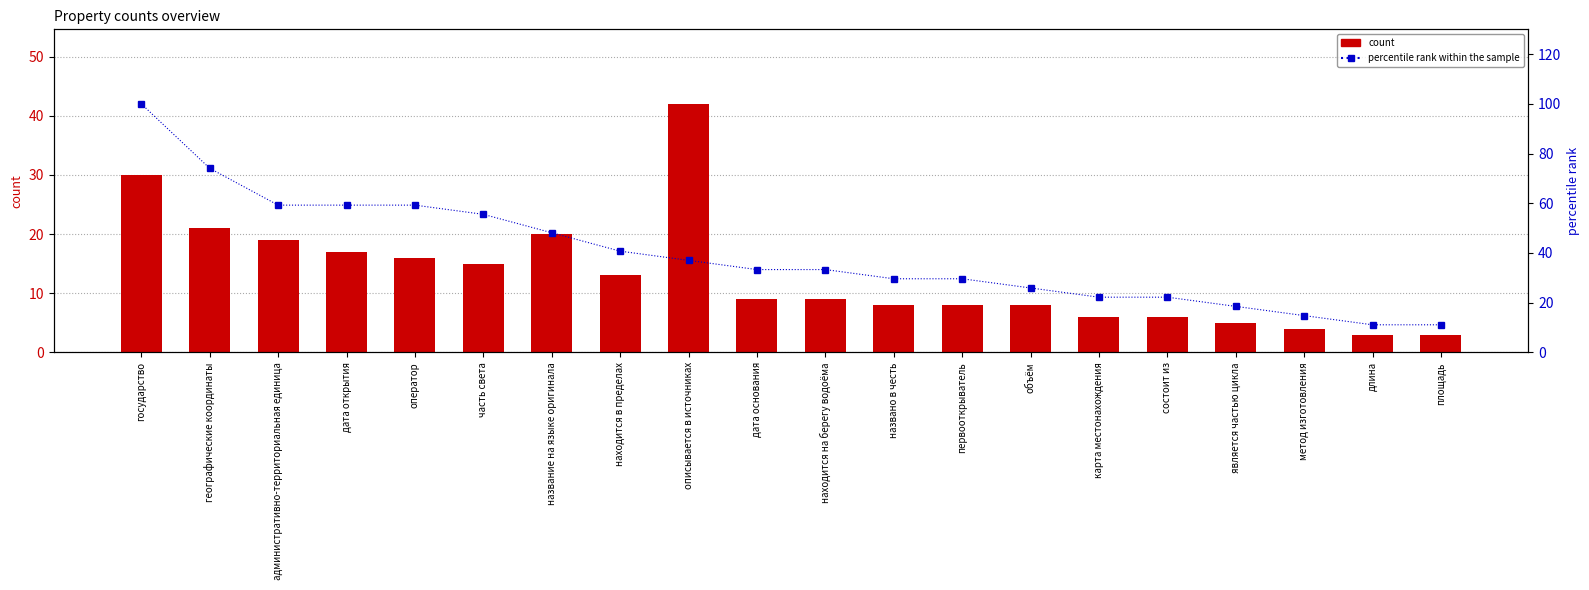

Reading right to left, what are all the values shown in this chart?

count: 3.0	3.0	4.0	5.0	6.0	6.0	8.0	8.0	8.0	9.0	9.0	42.0	13.0	20.0	15.0	16.0	17.0	19.0	21.0	30.0
percentile rank within the sample: 11.1	11.1	14.8	18.5	22.2	22.2	25.9	29.6	29.6	33.3	33.3	37.0	40.7	48.1	55.6	59.3	59.3	59.3	74.1	100.0